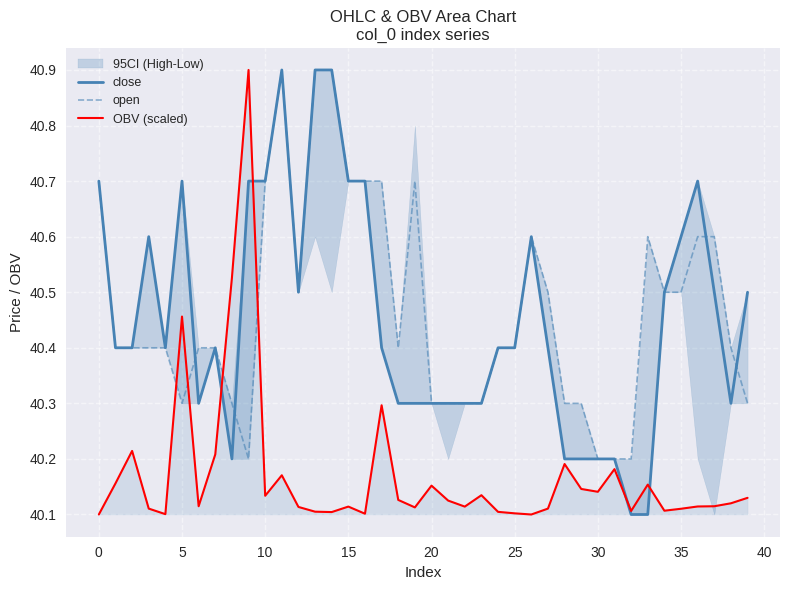

Reading left to right, extract all data points from this chart.

close: 40.7	40.4	40.4	40.6	40.4	40.7	40.3	40.4	40.2	40.7	40.7	40.9	40.5	40.9	40.9	40.7	40.7	40.4	40.3	40.3	40.3	40.3	40.3	40.3	40.4	40.4	40.6	40.4	40.2	40.2	40.2	40.2	40.1	40.1	40.5	40.6	40.7	40.5	40.3	40.5
open: 40.7	40.4	40.4	40.4	40.4	40.3	40.4	40.4	40.3	40.2	40.7	40.9	40.5	40.9	40.9	40.7	40.7	40.7	40.4	40.7	40.3	40.3	40.3	40.3	40.4	40.4	40.6	40.5	40.3	40.3	40.2	40.2	40.2	40.6	40.5	40.5	40.6	40.6	40.4	40.3
OBV (scaled): 40.1	40.2	40.2	40.1	40.1	40.5	40.1	40.2	40.5	40.9	40.1	40.2	40.1	40.1	40.1	40.1	40.1	40.3	40.1	40.1	40.2	40.1	40.1	40.1	40.1	40.1	40.1	40.1	40.2	40.1	40.1	40.2	40.1	40.2	40.1	40.1	40.1	40.1	40.1	40.1